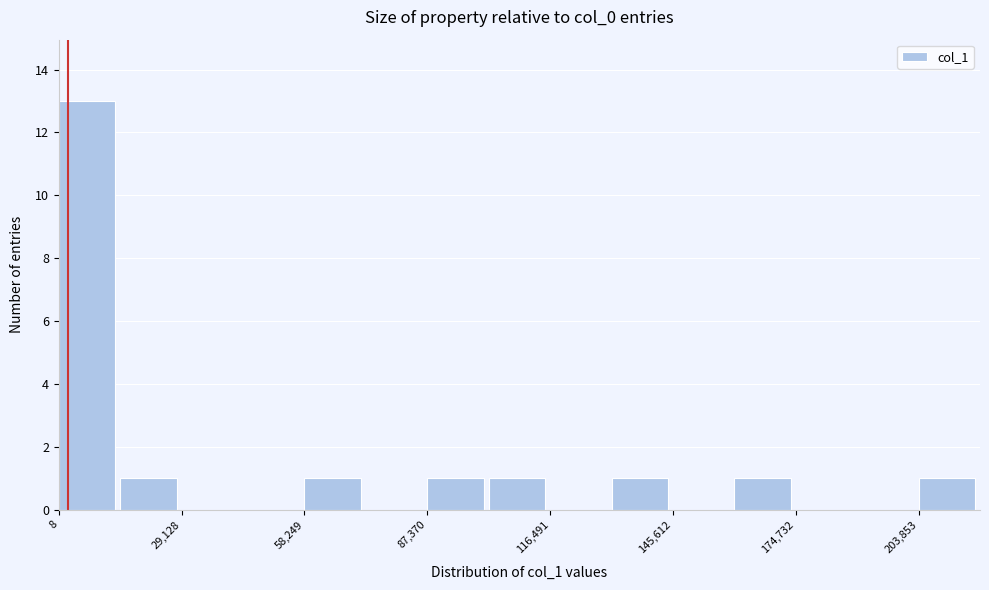

Around what value on the x-axis is the tallest bar? Give the approximate position of its centre, as read against the axis.

5000